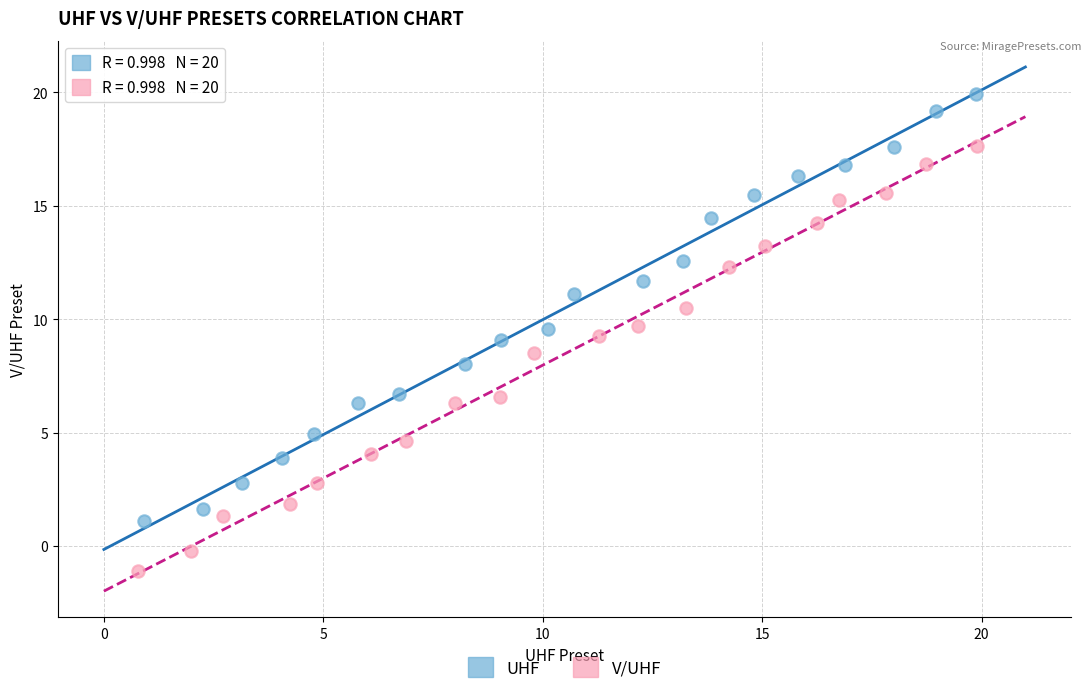

Which series reaches the maximum Y coordinate?

UHF